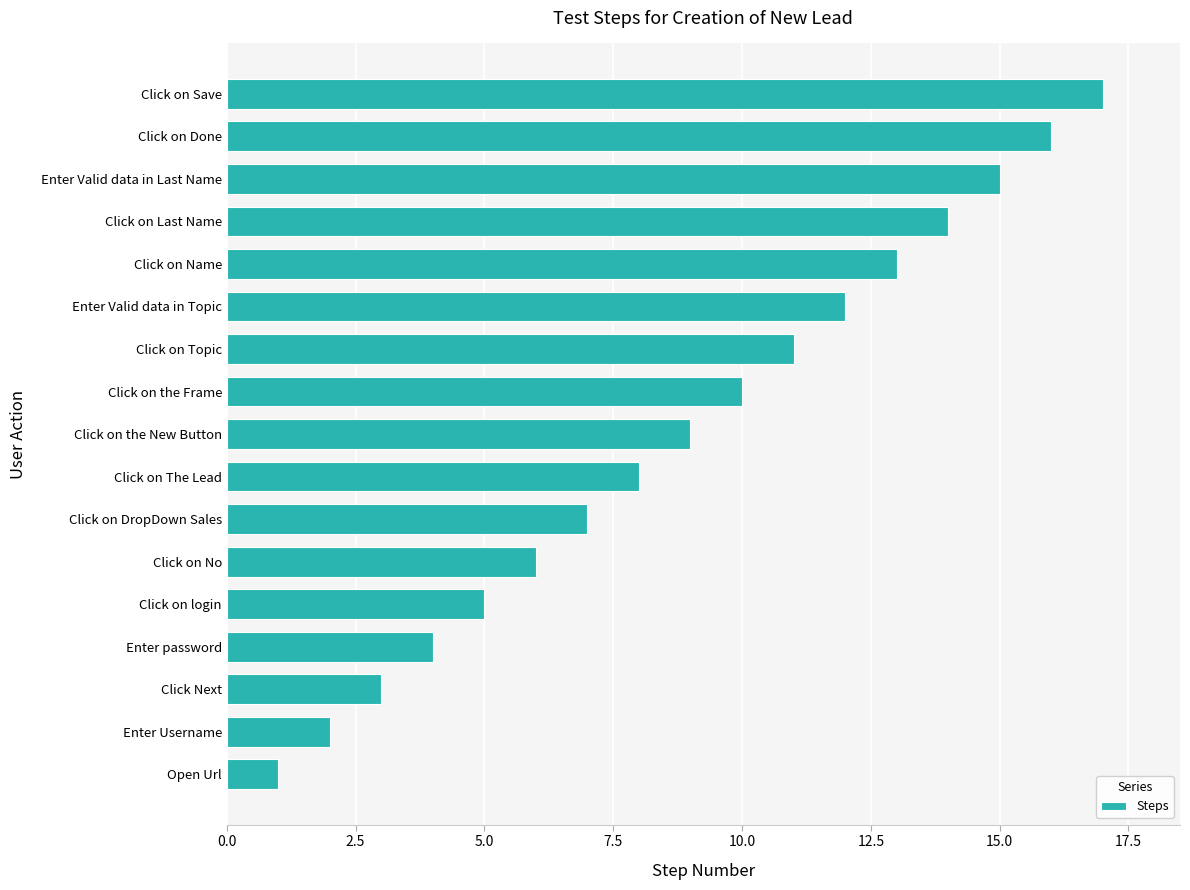

How many data points are less than 9?

8